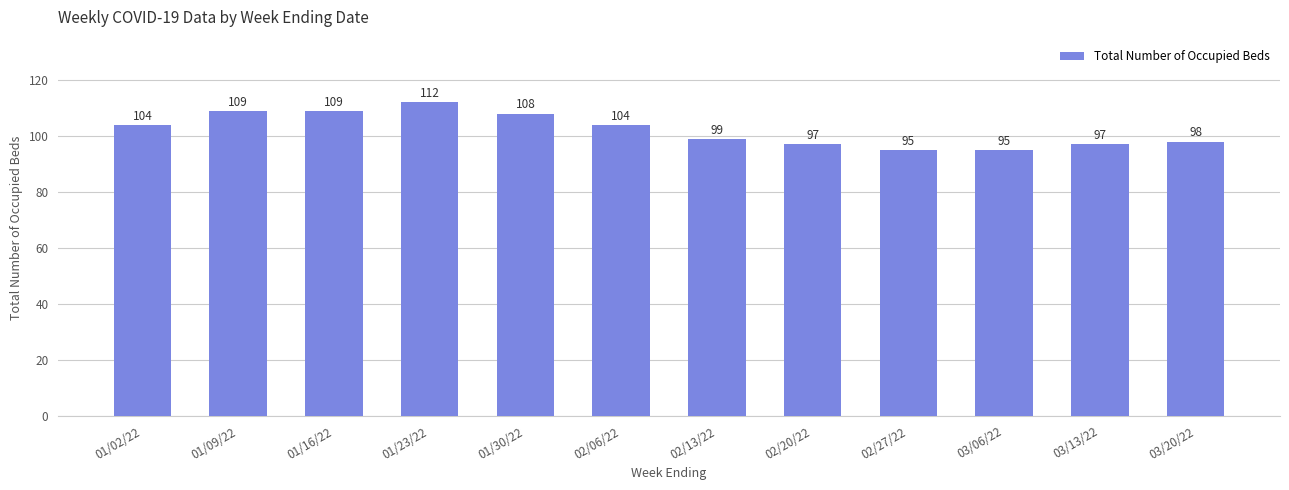

Count the number of categories in the chart.

12